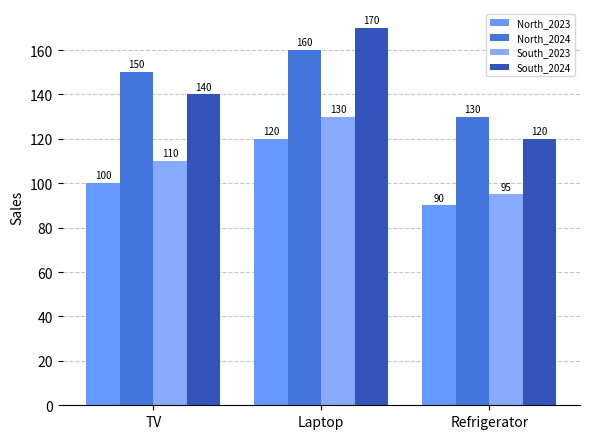

What are all the series names shown in the legend?

North_2023, North_2024, South_2023, South_2024